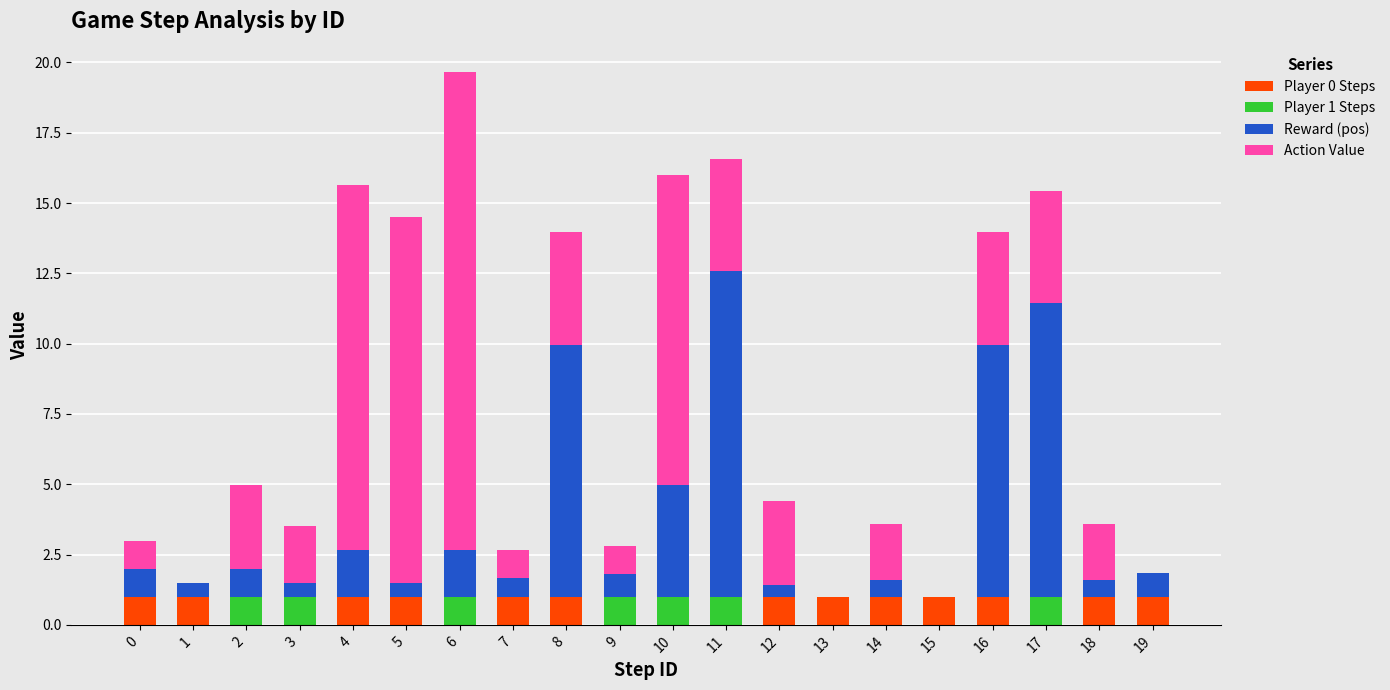

What is the total value across all series at 9?

2.8